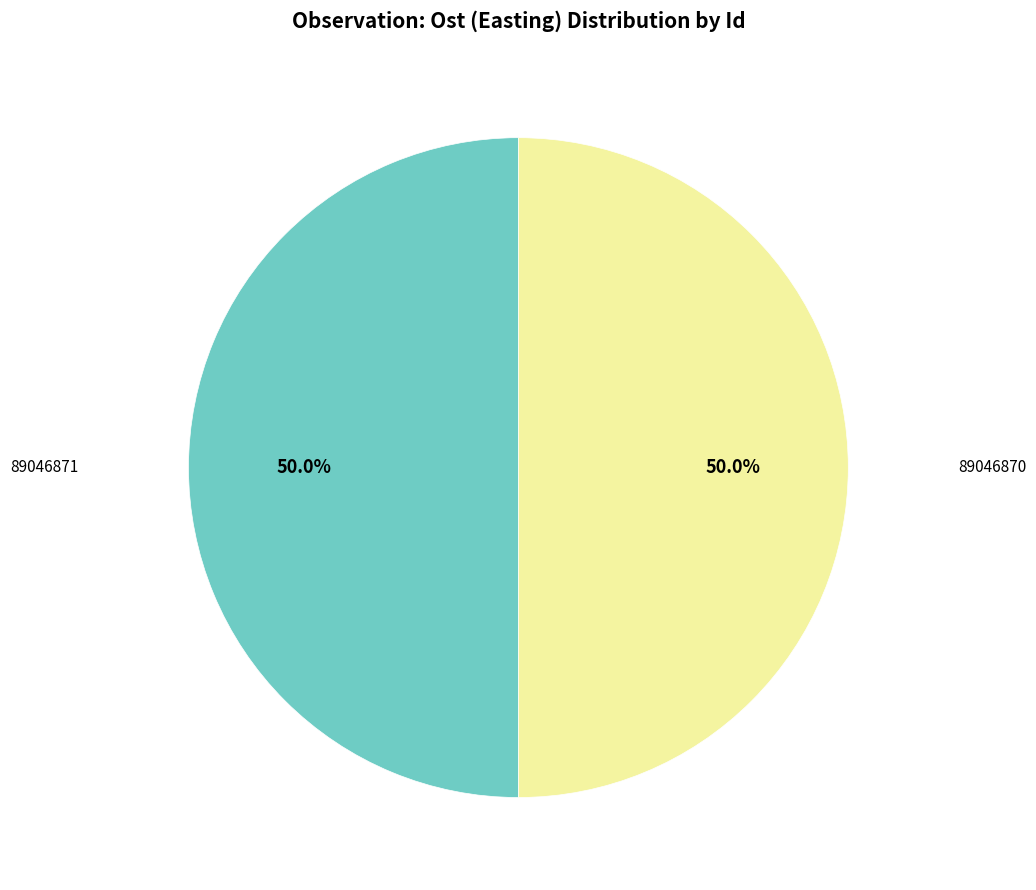

Which category has the biggest portion of the pie?

89046871